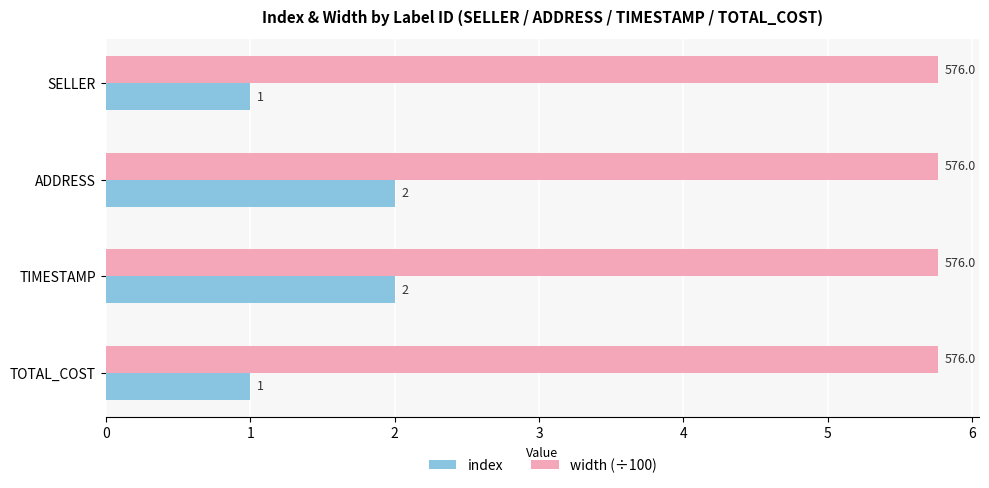

Which series has the largest total across all categories?

width (÷100)